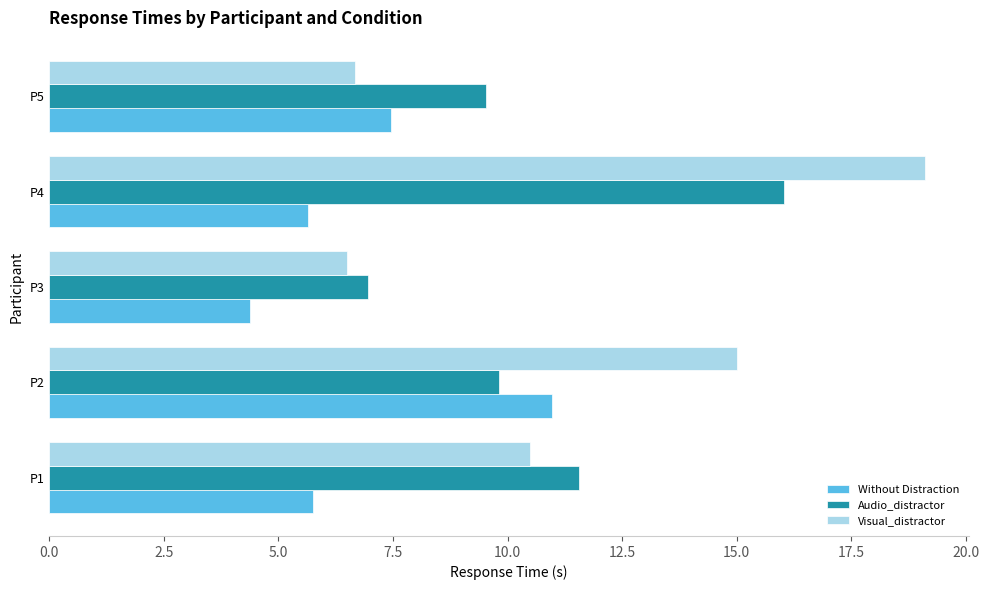

The Visual_distractor series shows 15.0 at P2. True or false?

True